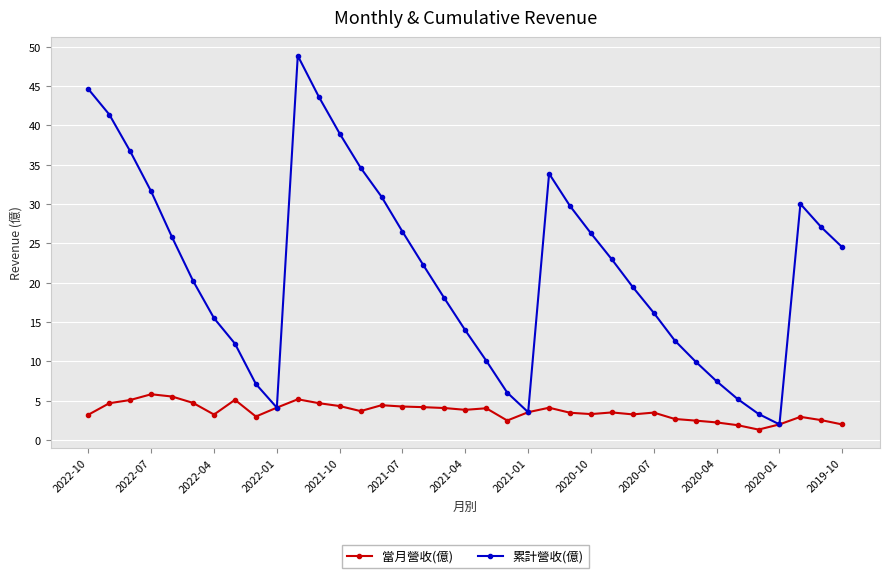

Rank the series by their average value, from lowest to highest.

當月營收(億), 累計營收(億)